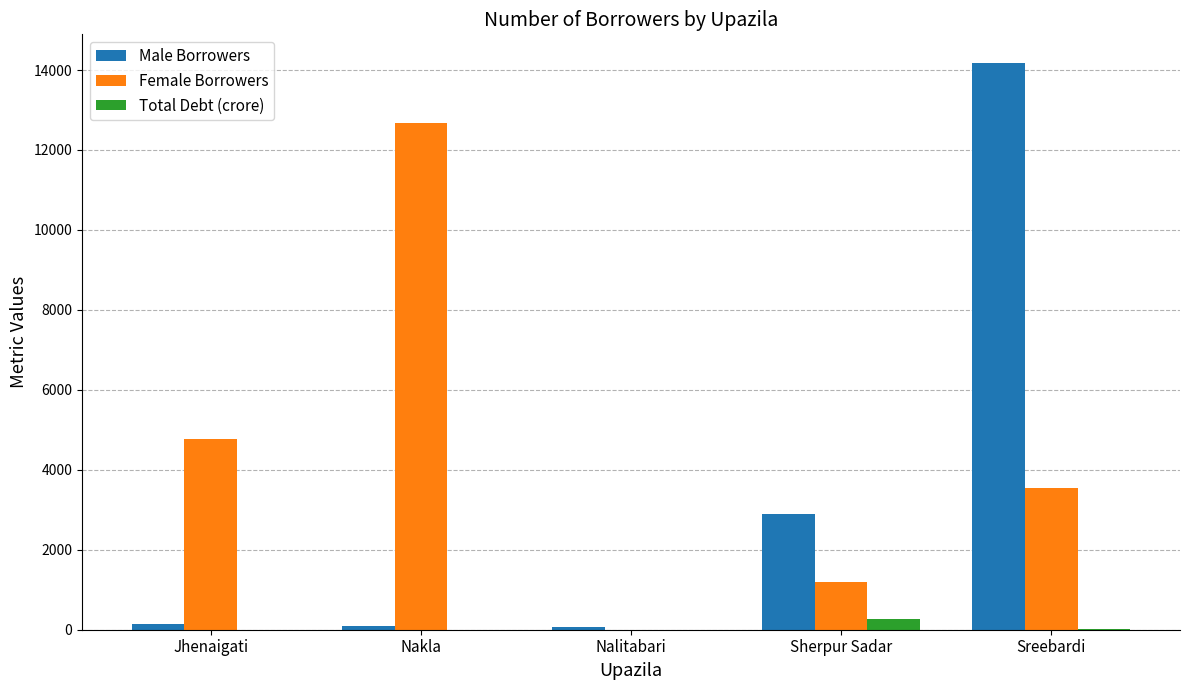

Between Jhenaigati and Nalitabari, which series saw the biggest shift?

Female Borrowers